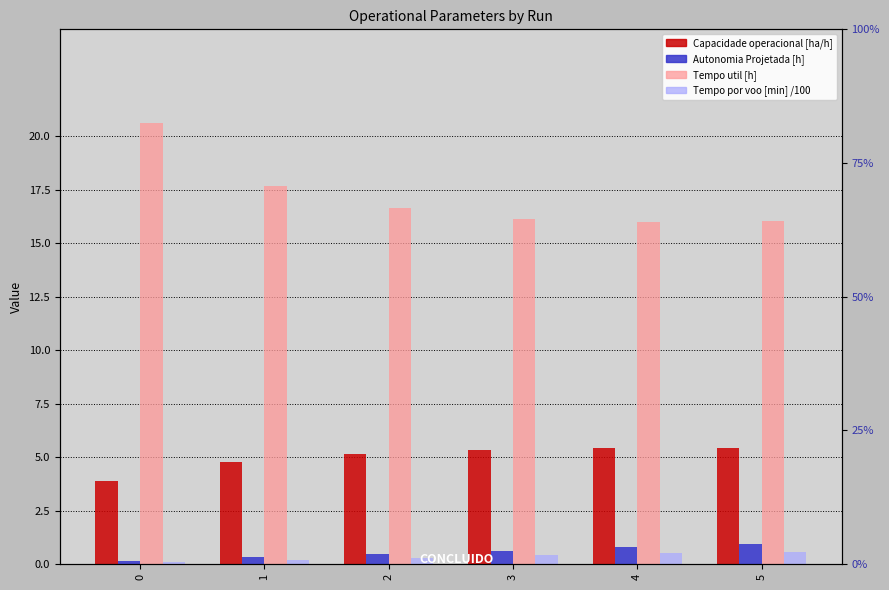

What is the value of the Tempo por voo [min] /100 bar at the 6th from the left?

0.6